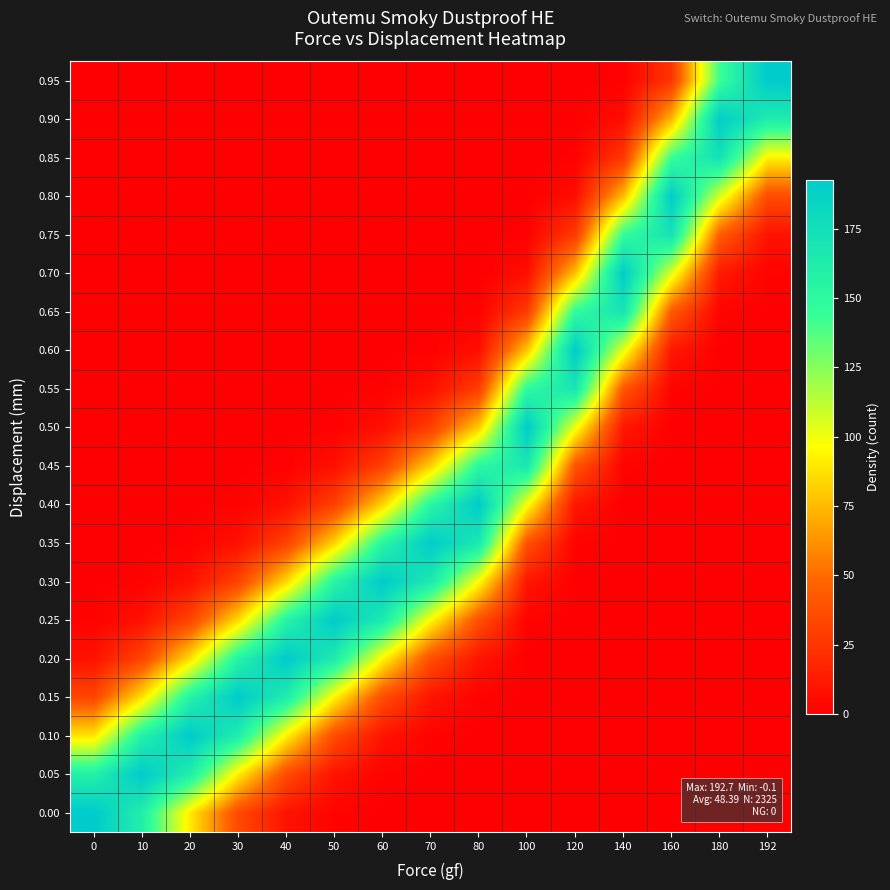

What is the greatest value displayed?

192.7